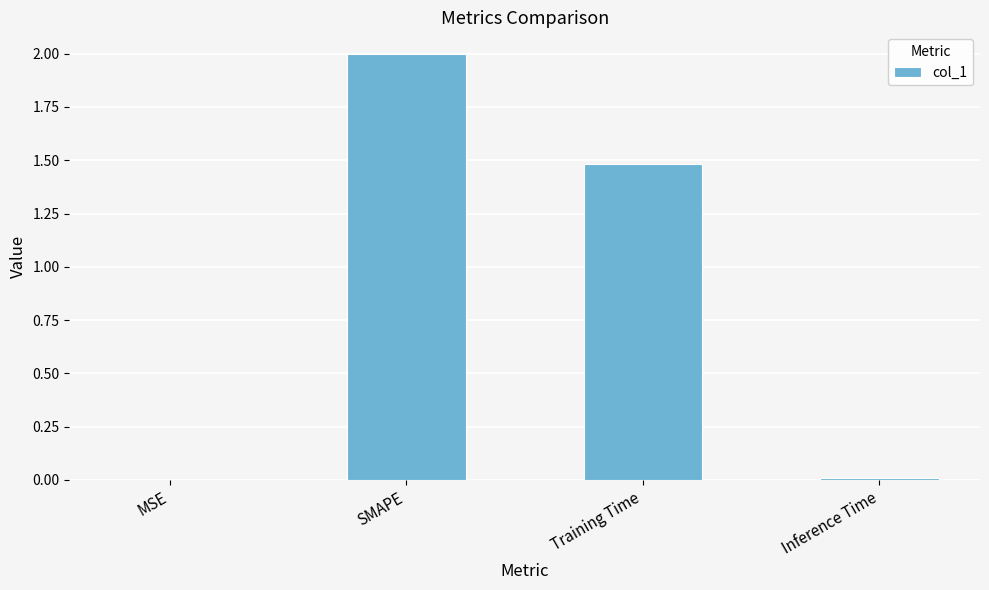

What is the sum of all values?

3.5